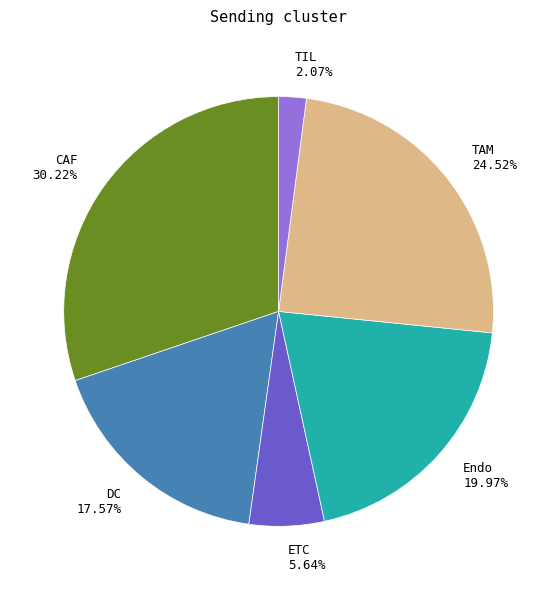

To the nearest percent, what is the combined percentage of CAF and Endo?

50%